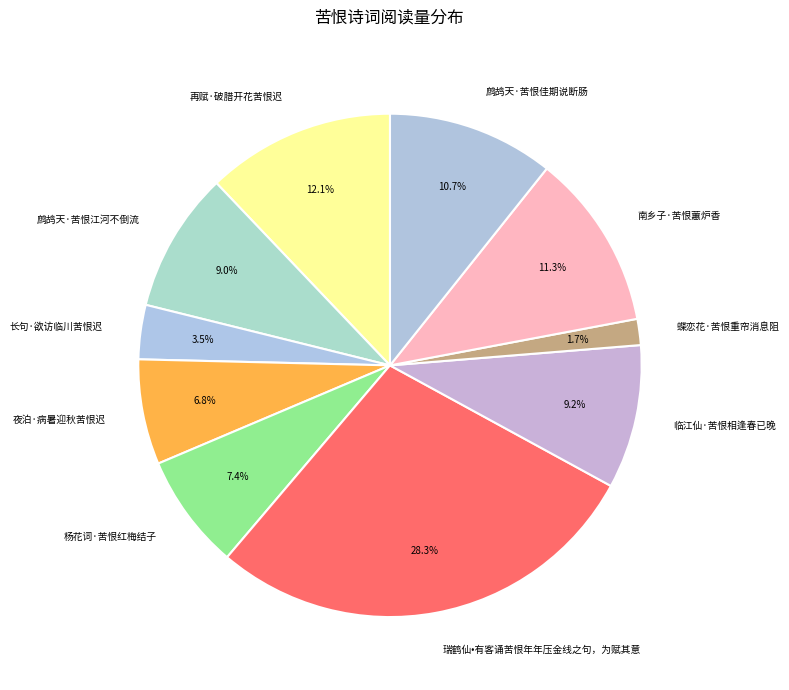

To the nearest percent, what is the difference between the largest and smallest slice percentages?

27%